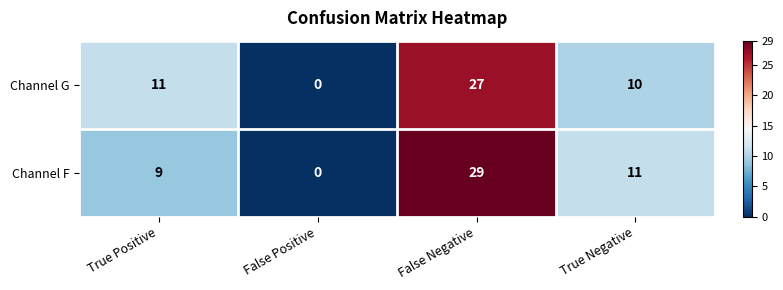

What is the greatest value displayed?

29